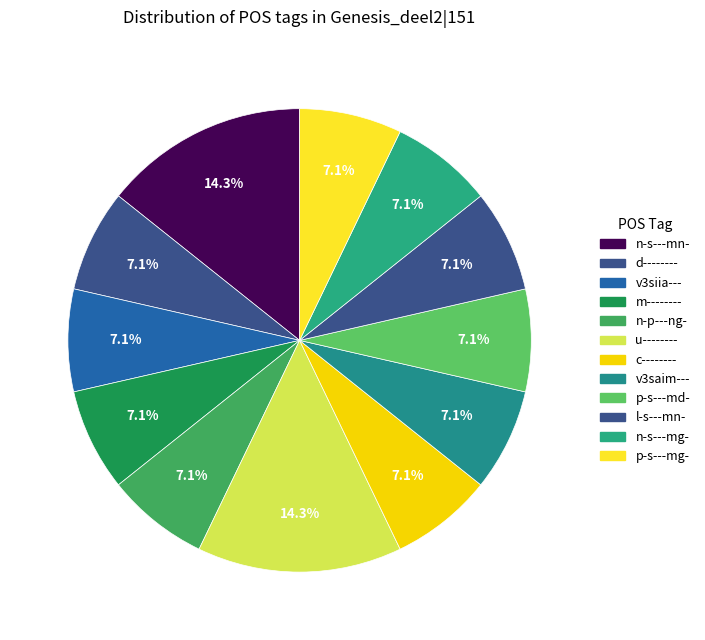

Count the number of slices in the pie.

12